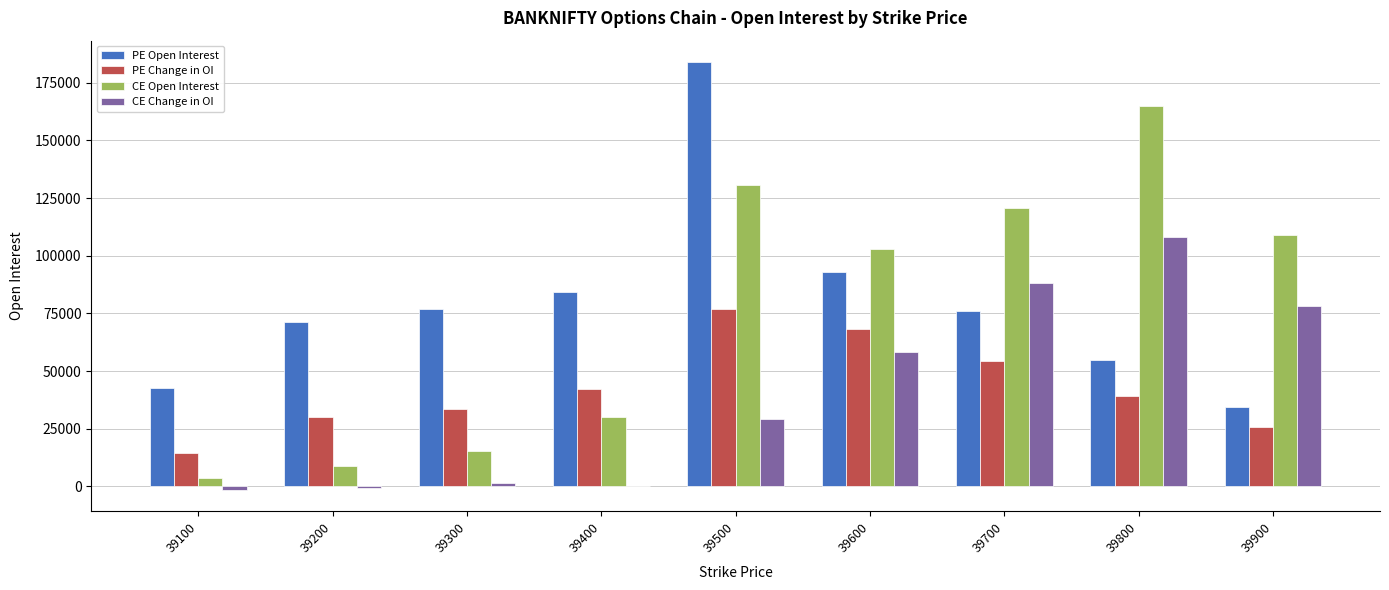

The PE Open Interest series shows 128589 at 39700. True or false?

False